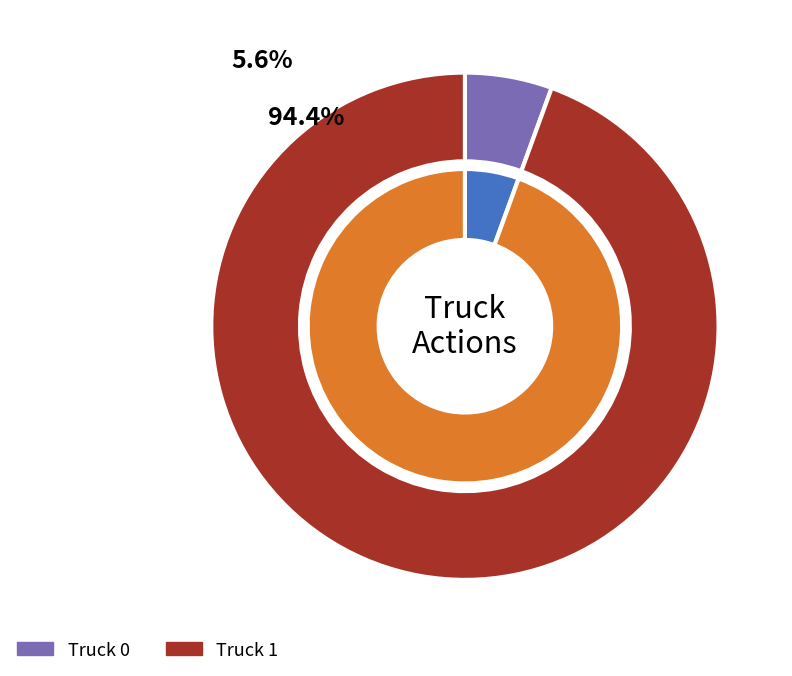

To the nearest percent, what is the combined percentage of Truck 1 and Truck 0?

100%